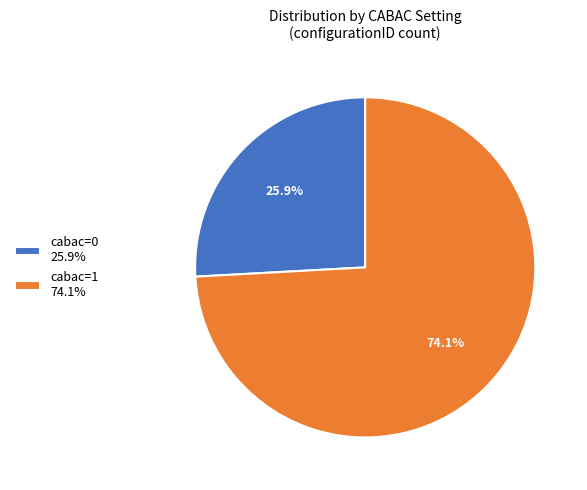

To the nearest percent, what is the average slice percentage?

50%